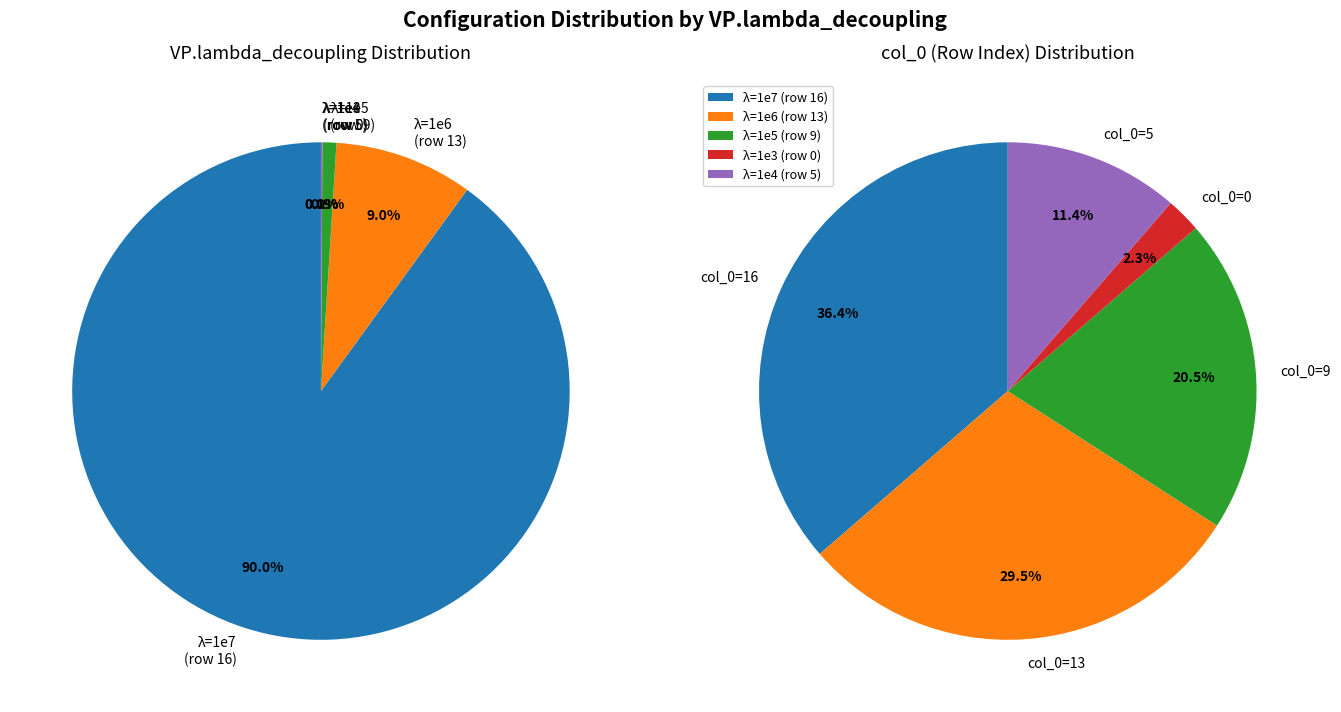

To the nearest percent, what is the difference between the 1000 and 1000000 slice percentages?

9%